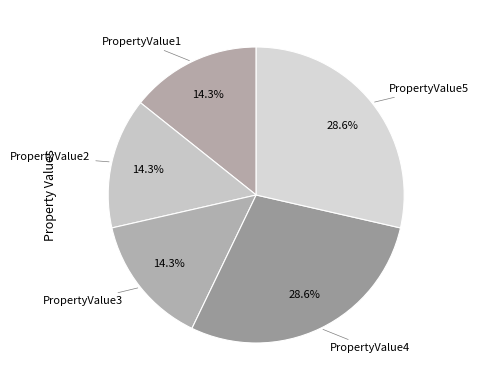

How many segments does this pie chart have?

5